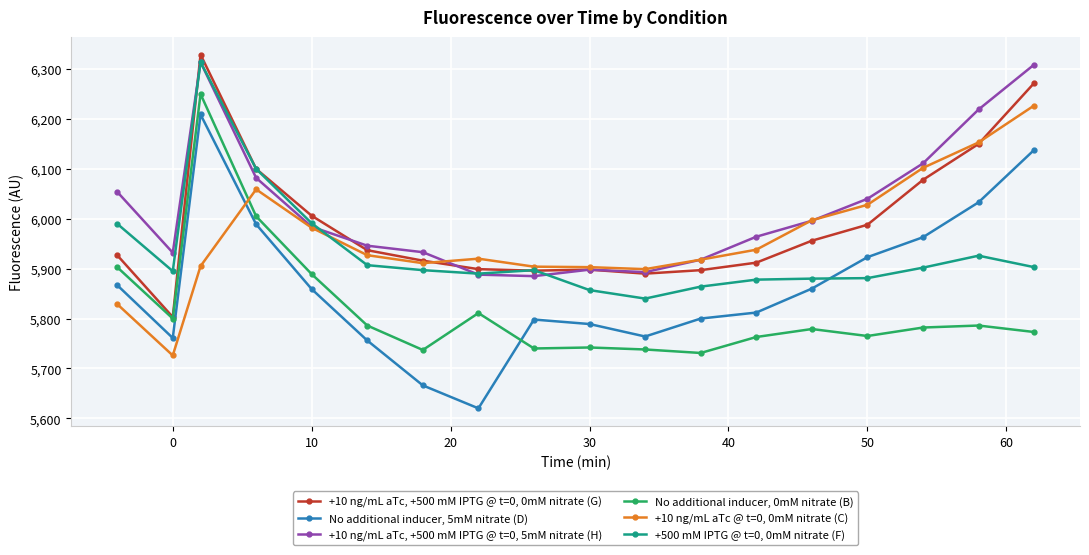

Which series ends up on top after the final intersection of +10 ng/mL aTc @ t=0, 0mM nitrate (C) and +500 mM IPTG @ t=0, 0mM nitrate (F)?

+10 ng/mL aTc @ t=0, 0mM nitrate (C)